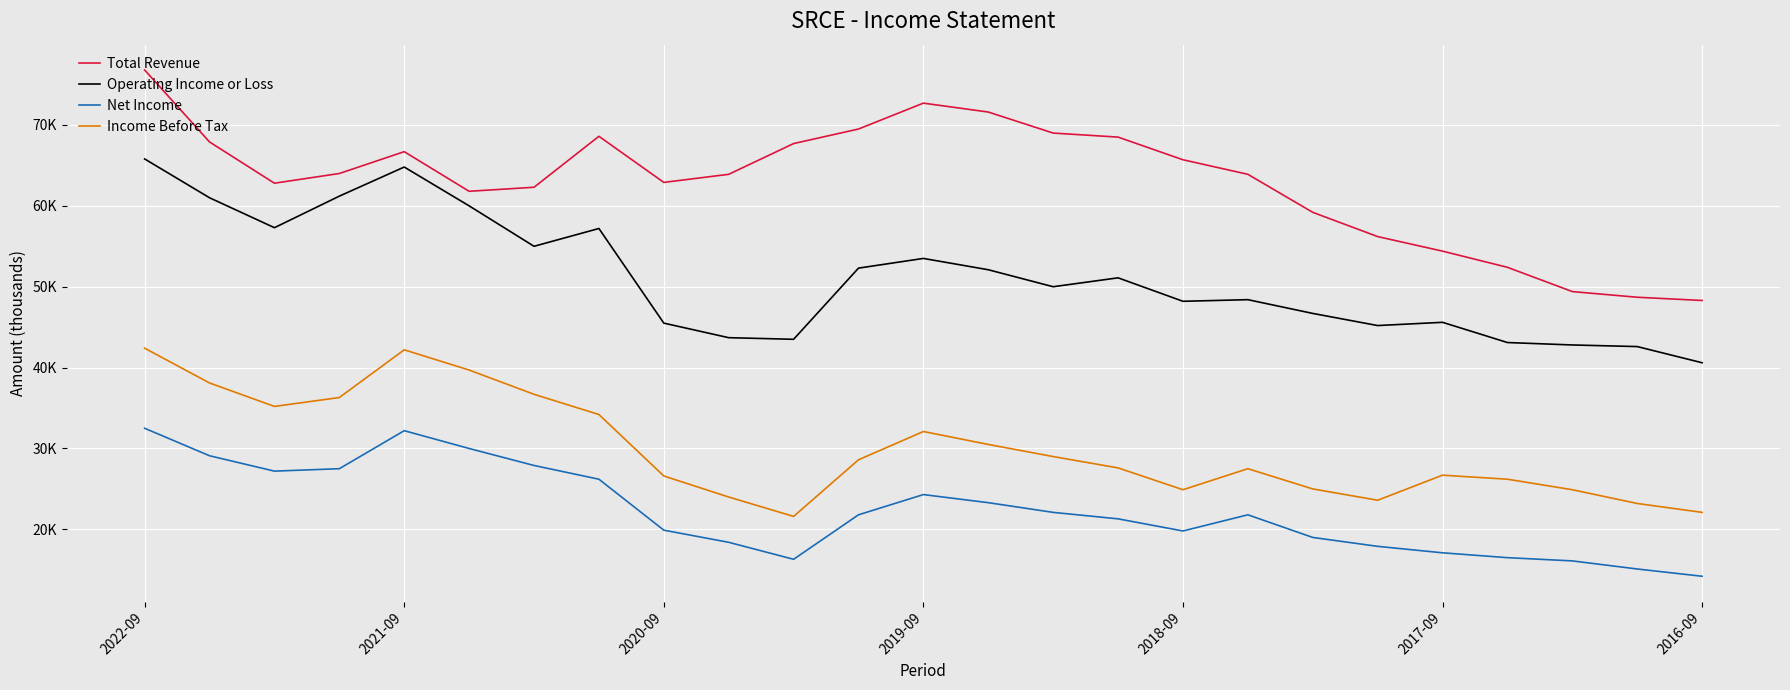

What is the sum of all Total Revenue values?

1574900